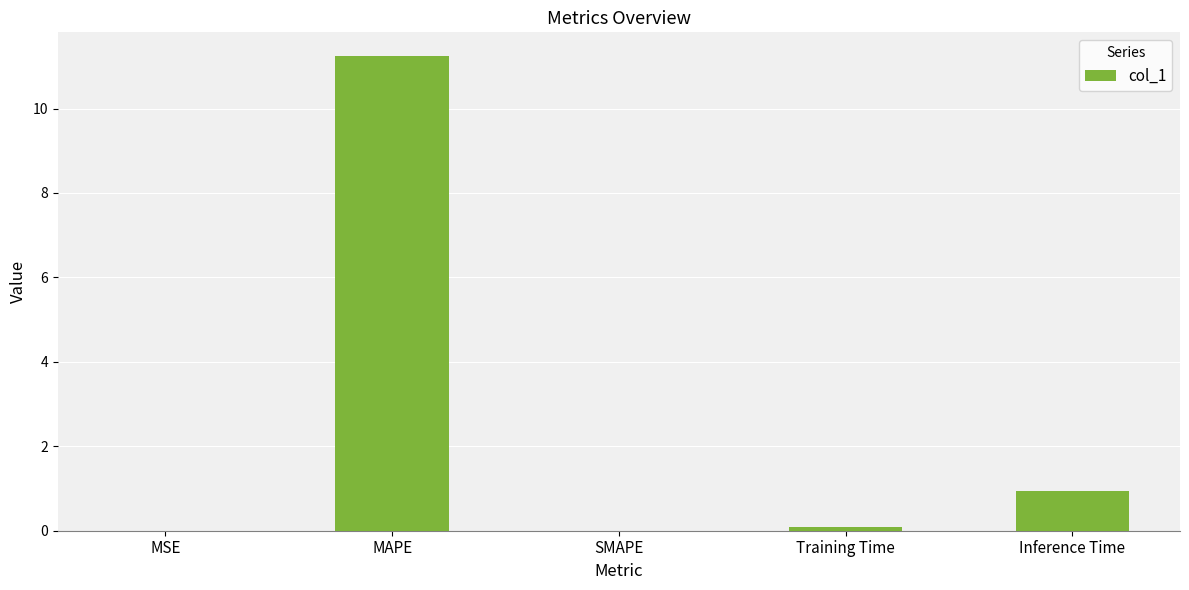

How many distinct data groups are displayed?

1